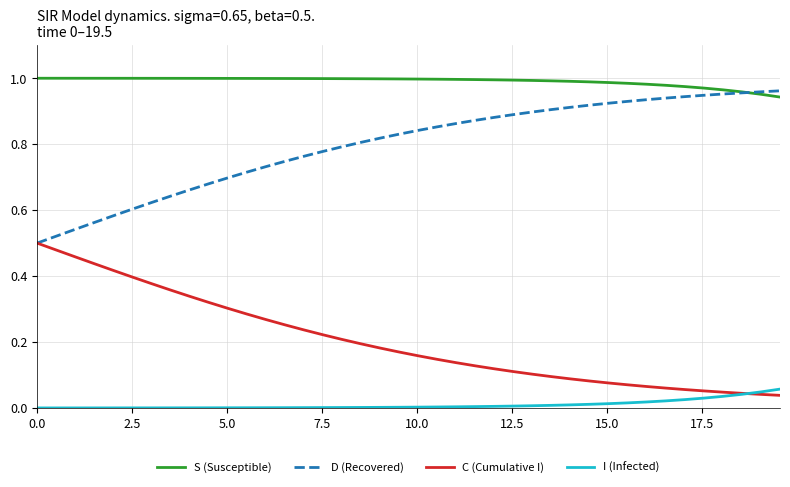

List the series in order of their overall mean, highest first.

S (Susceptible), D (Recovered), C (Cumulative I), I (Infected)